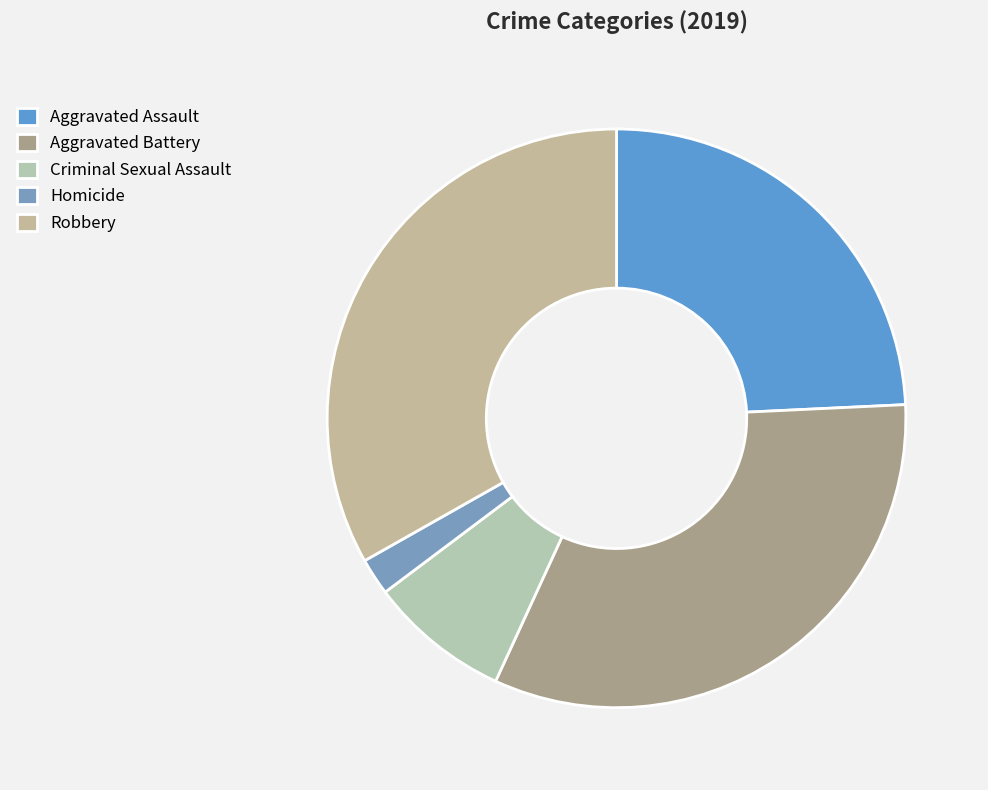

To the nearest percent, what is the difference between the largest and smallest slice percentages?

31%